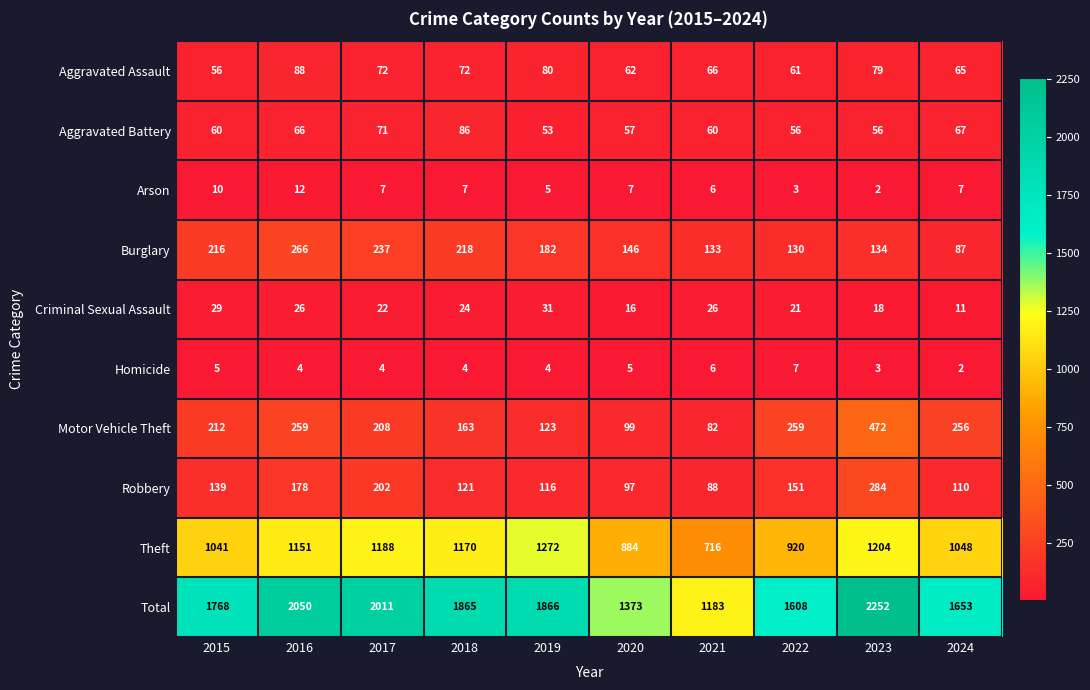

True or false: Aggravated Assault has a value of 72 at 2017.

True